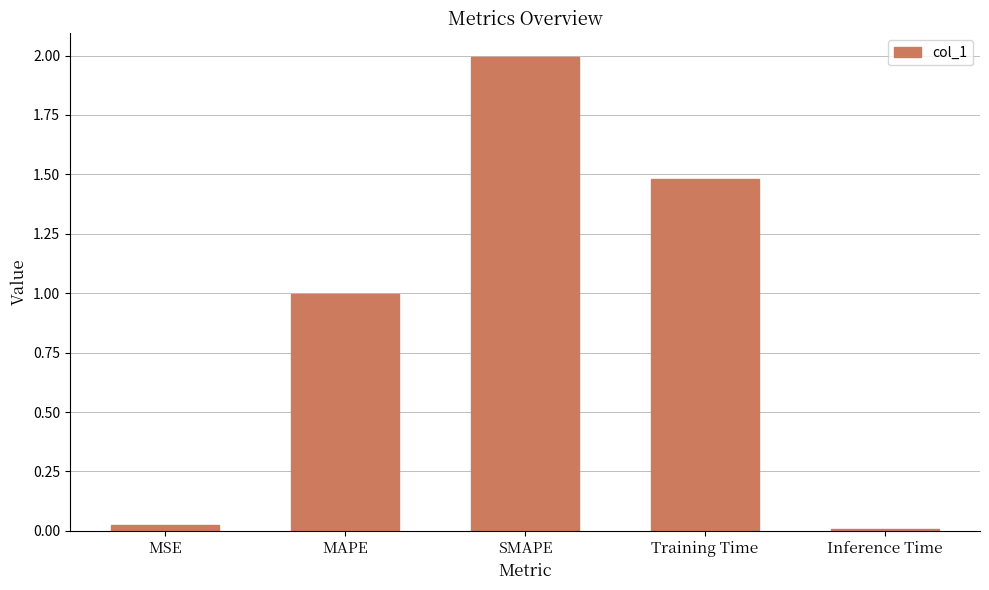

Between Training Time and MSE, which is larger?

Training Time